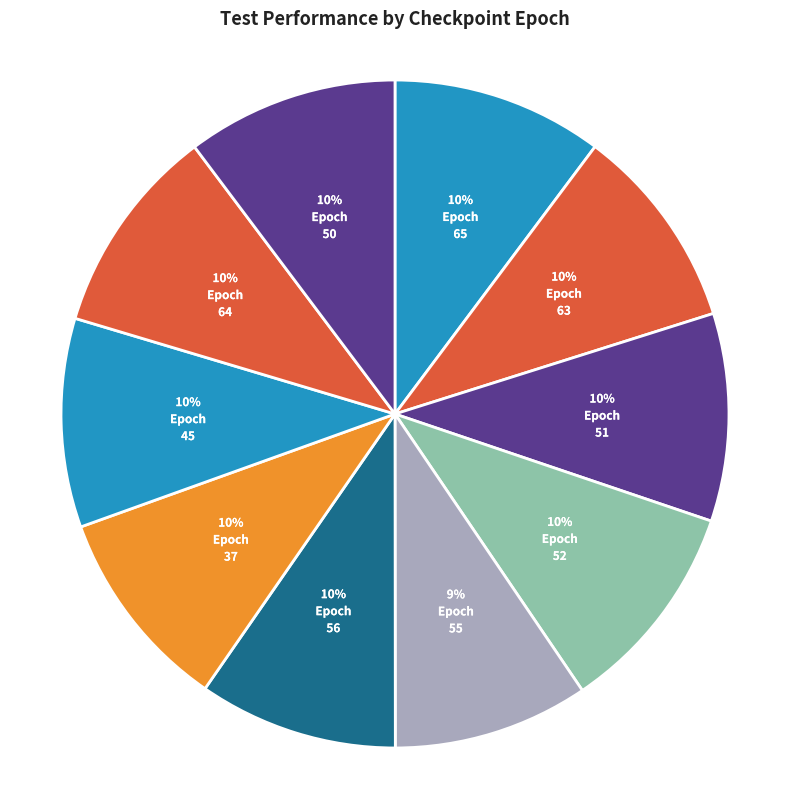

Rank the categories by value from lowest to highest.

55, 56, 37, 63, 51, 45, 64, 65, 50, 52